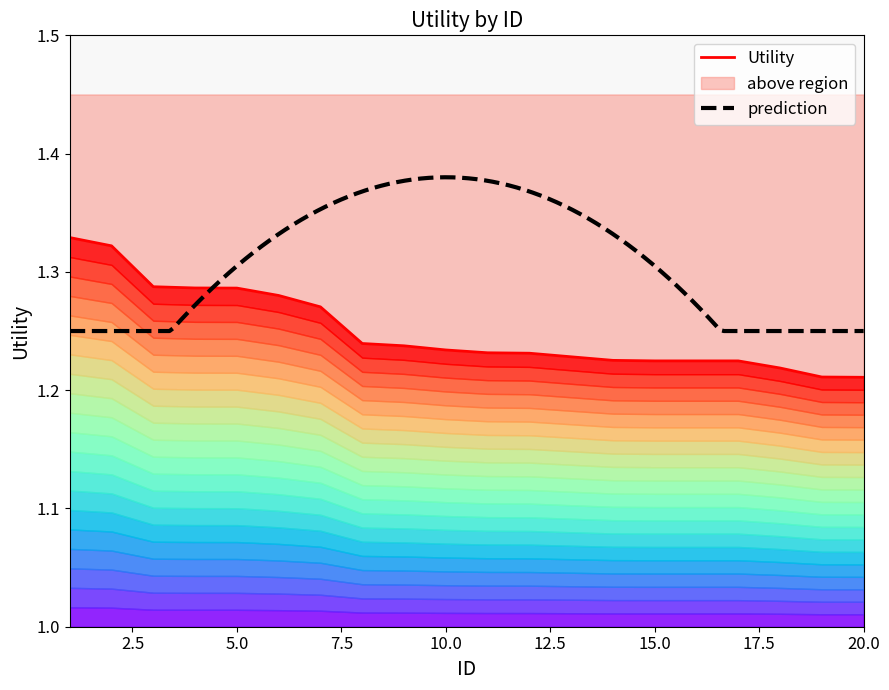

What is the greatest value displayed?

1.3